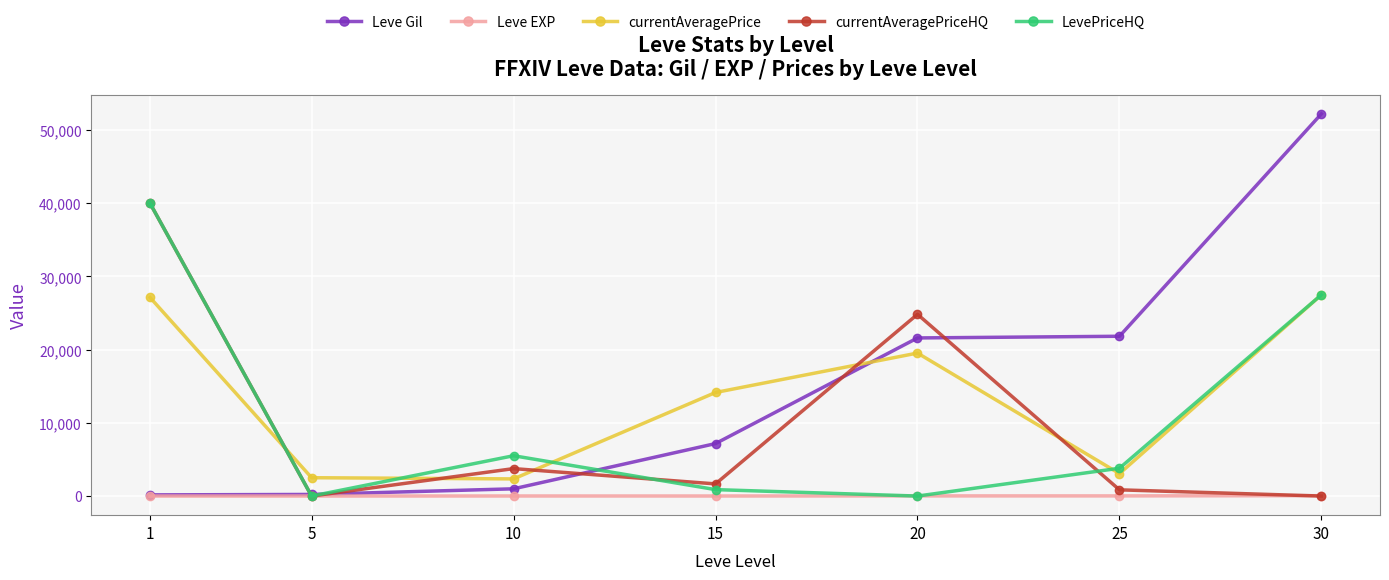

What is the difference between the highest and lowest values at 25?

21809